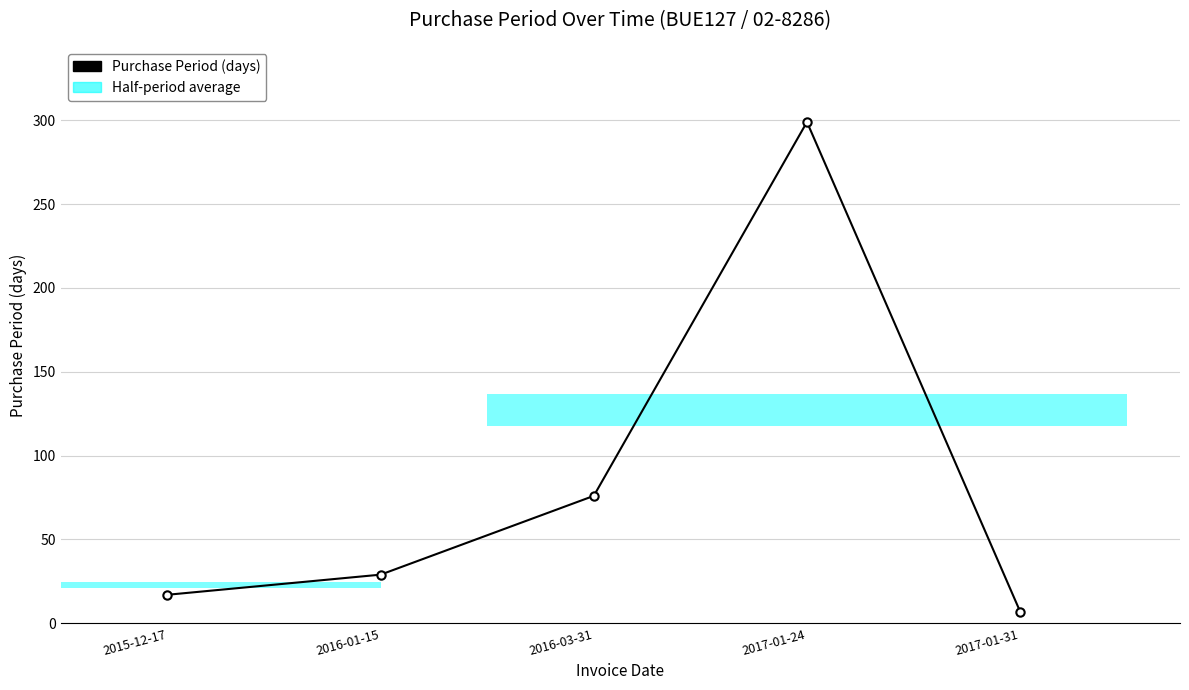

Which label corresponds to the smallest value in the chart?

2017-01-31